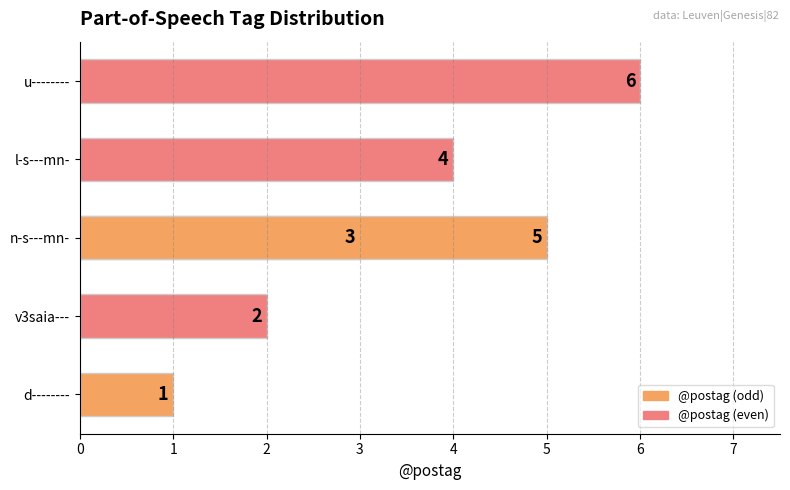

What is the smallest value displayed?

1